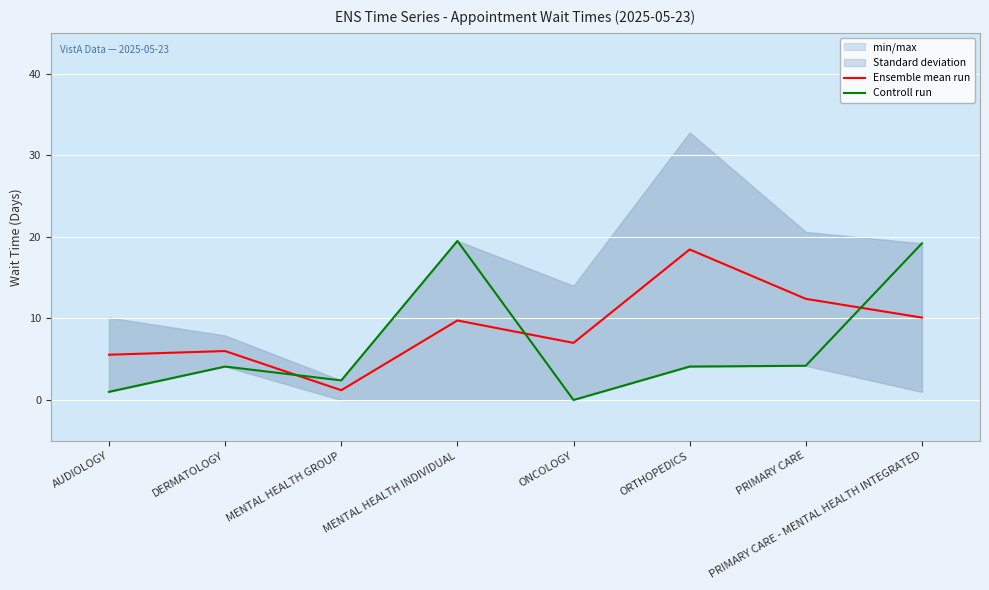

Rank the series at MENTAL HEALTH INDIVIDUAL from highest to lowest value.

Controll run, Ensemble mean run